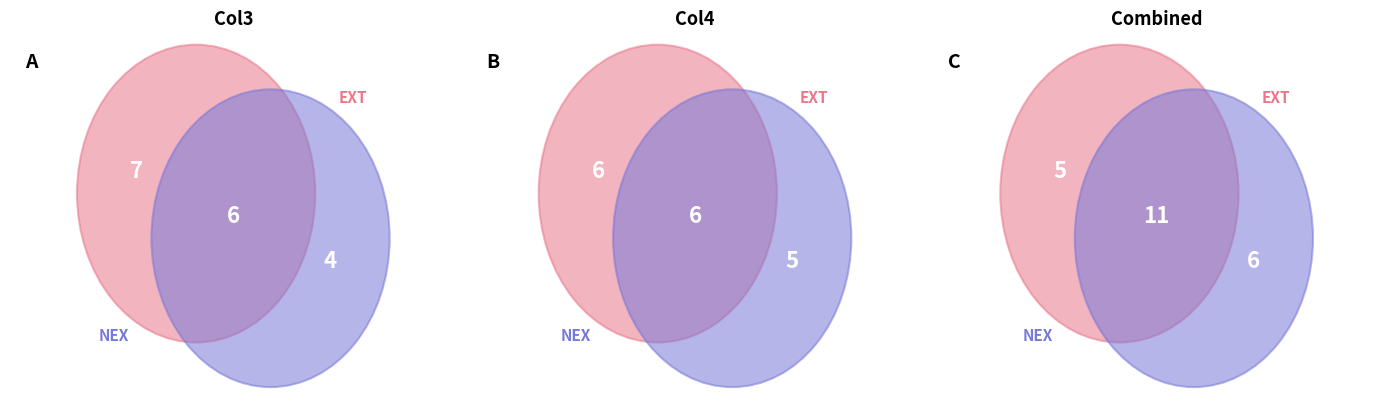

Is there any slice that represents more than half of the pie?

No